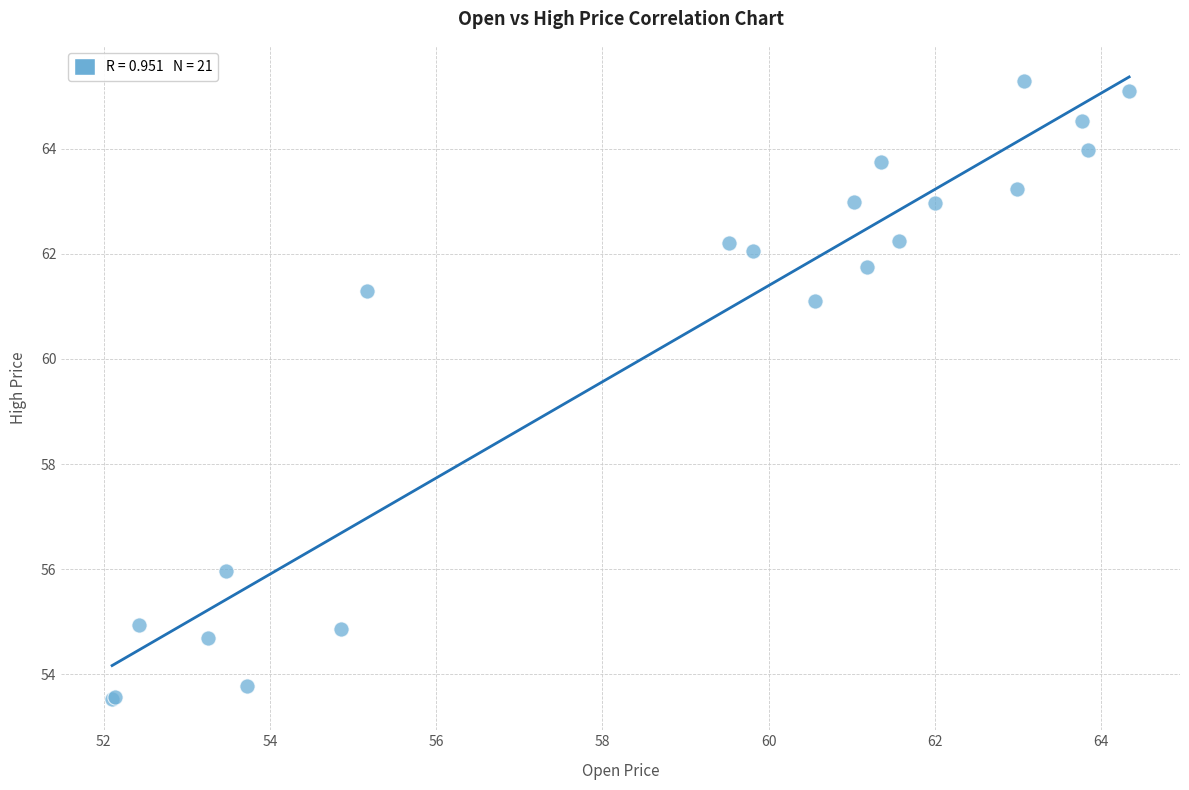

What Y value in the scatter plot is closest to 59?

61.1